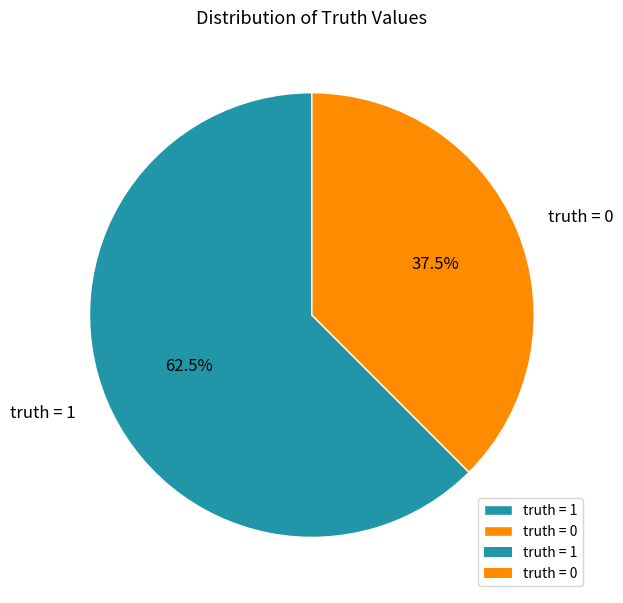

Which category has the smallest portion of the pie?

truth = 0